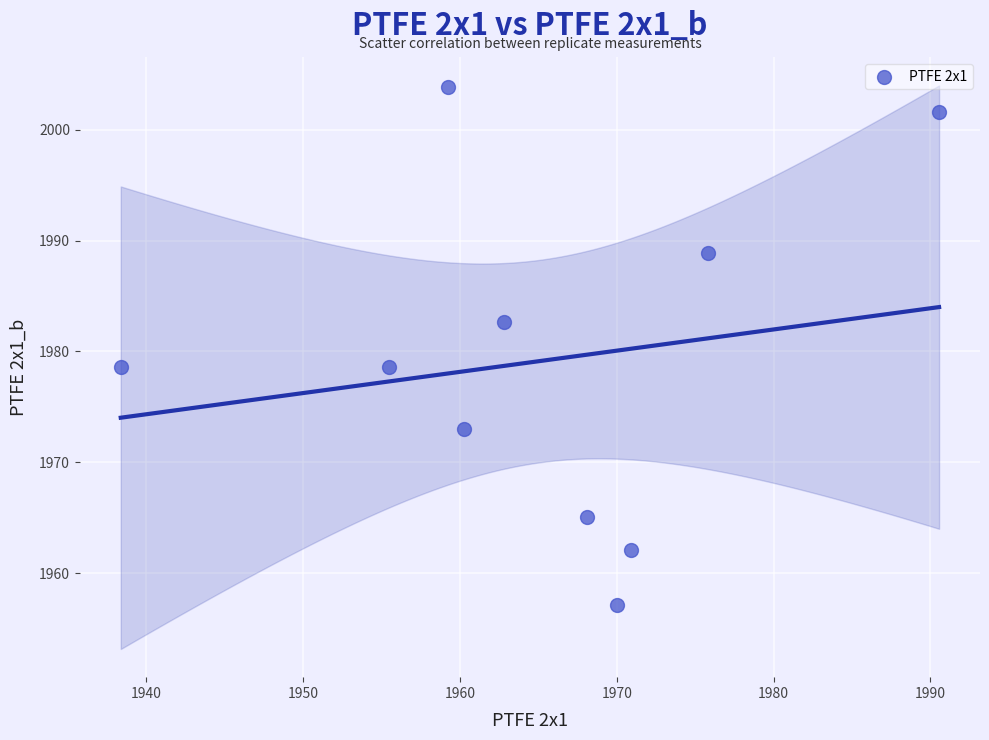

What is the range of Y values (max minus min)?

46.7